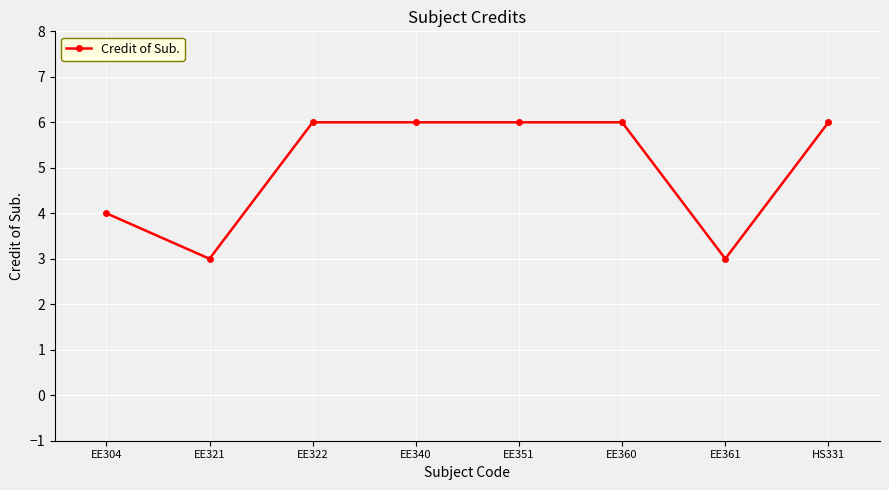

What is the maximum value shown in the chart?

6